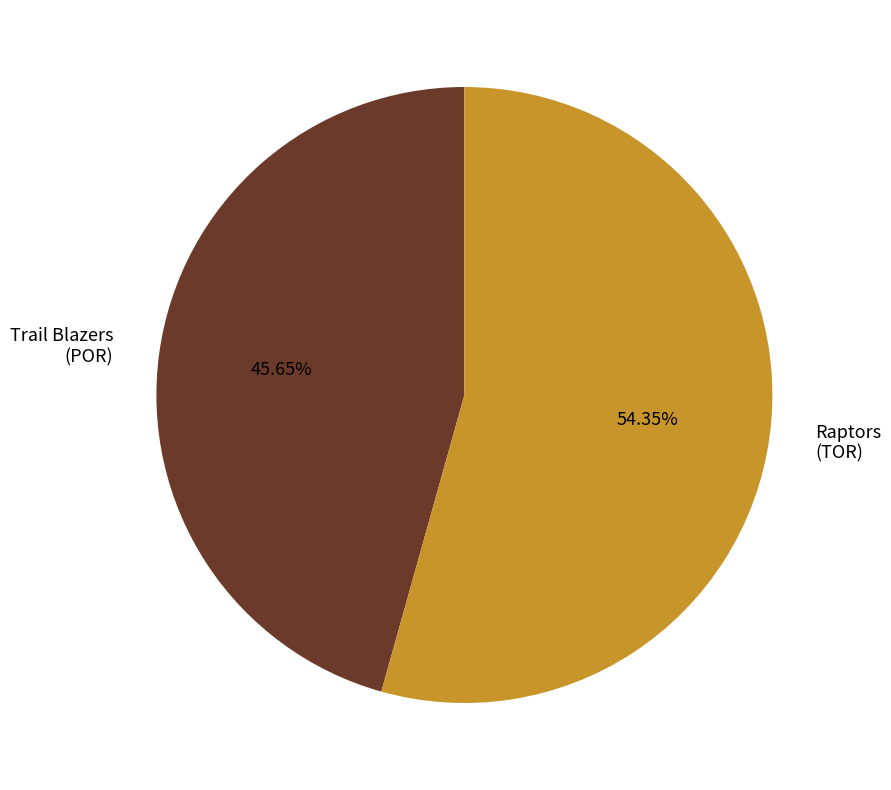

Between Raptors (TOR) and Trail Blazers (POR), which is larger?

Raptors (TOR)